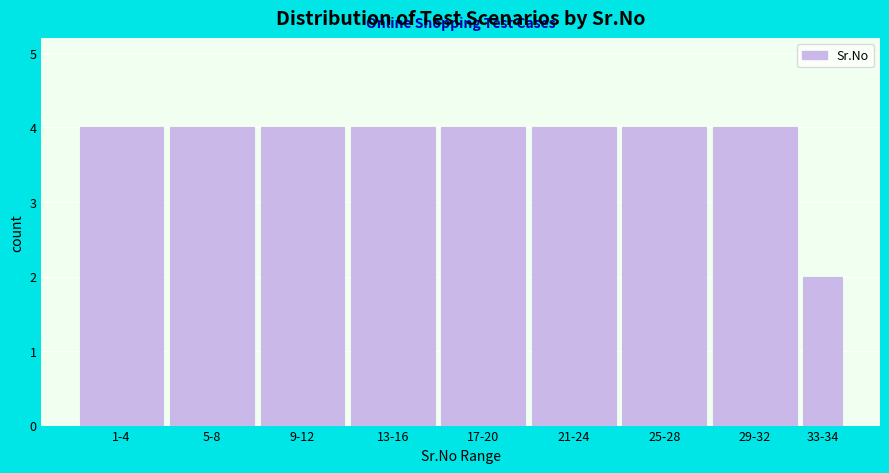

Reading left to right, transcribe all the data shown in this chart.

4	4	4	4	4	4	4	4	2